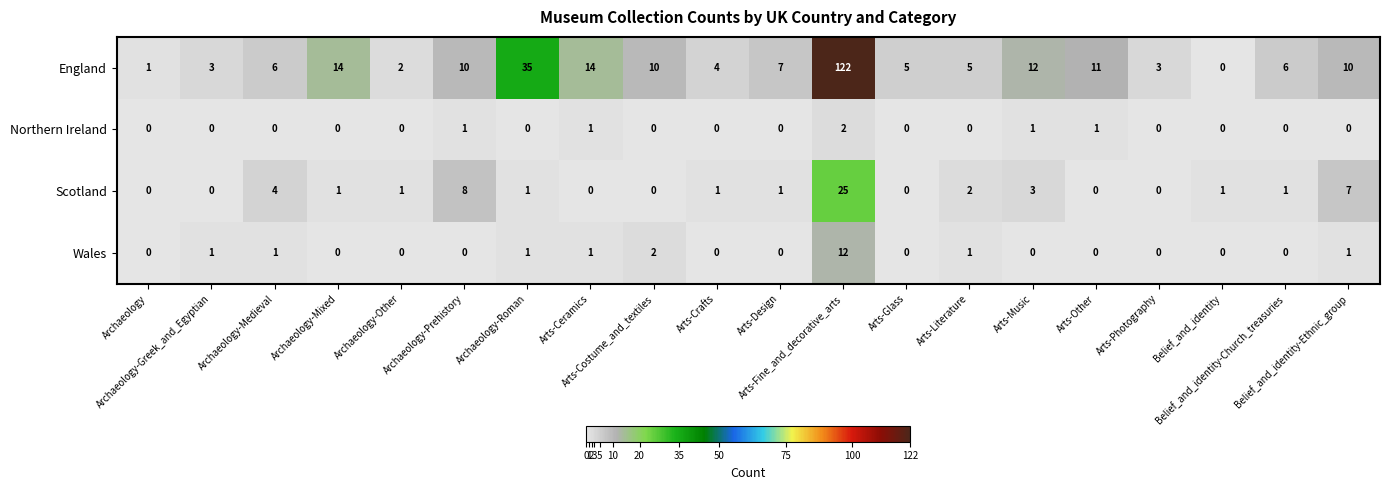

Rank the series by their maximum value, from highest to lowest.

England, Scotland, Wales, Northern Ireland